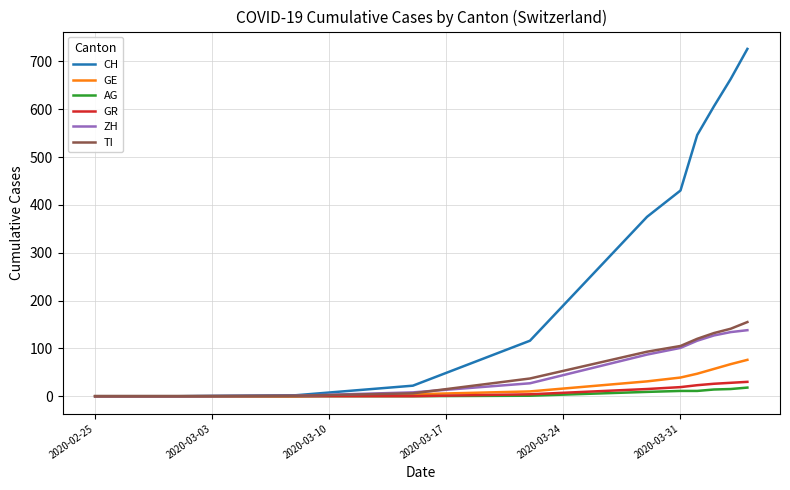

What is the highest value of the CH series?

726